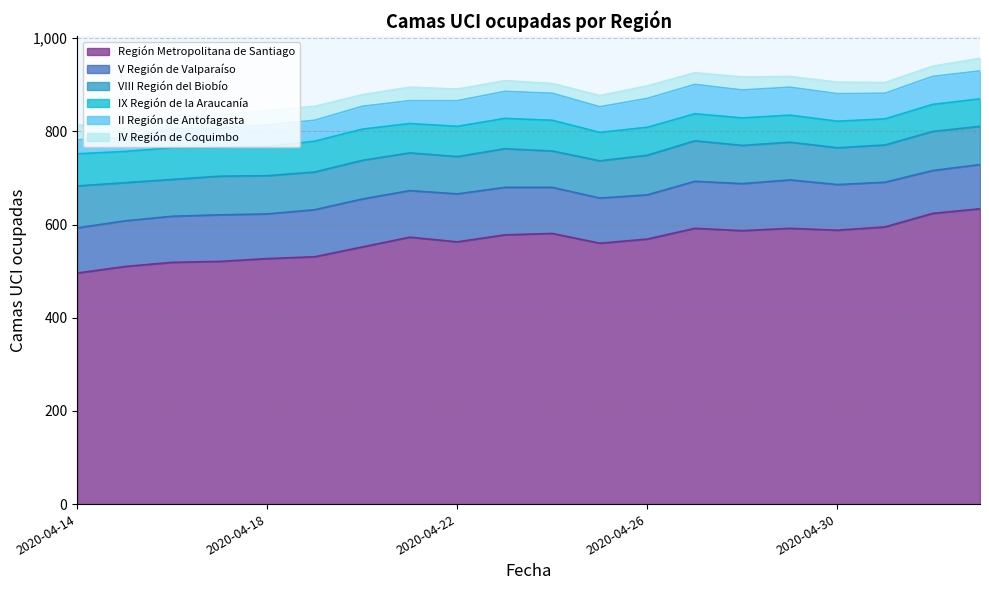

What is the difference between the second highest and second lowest values in the V Región de Valparaíso series?

8